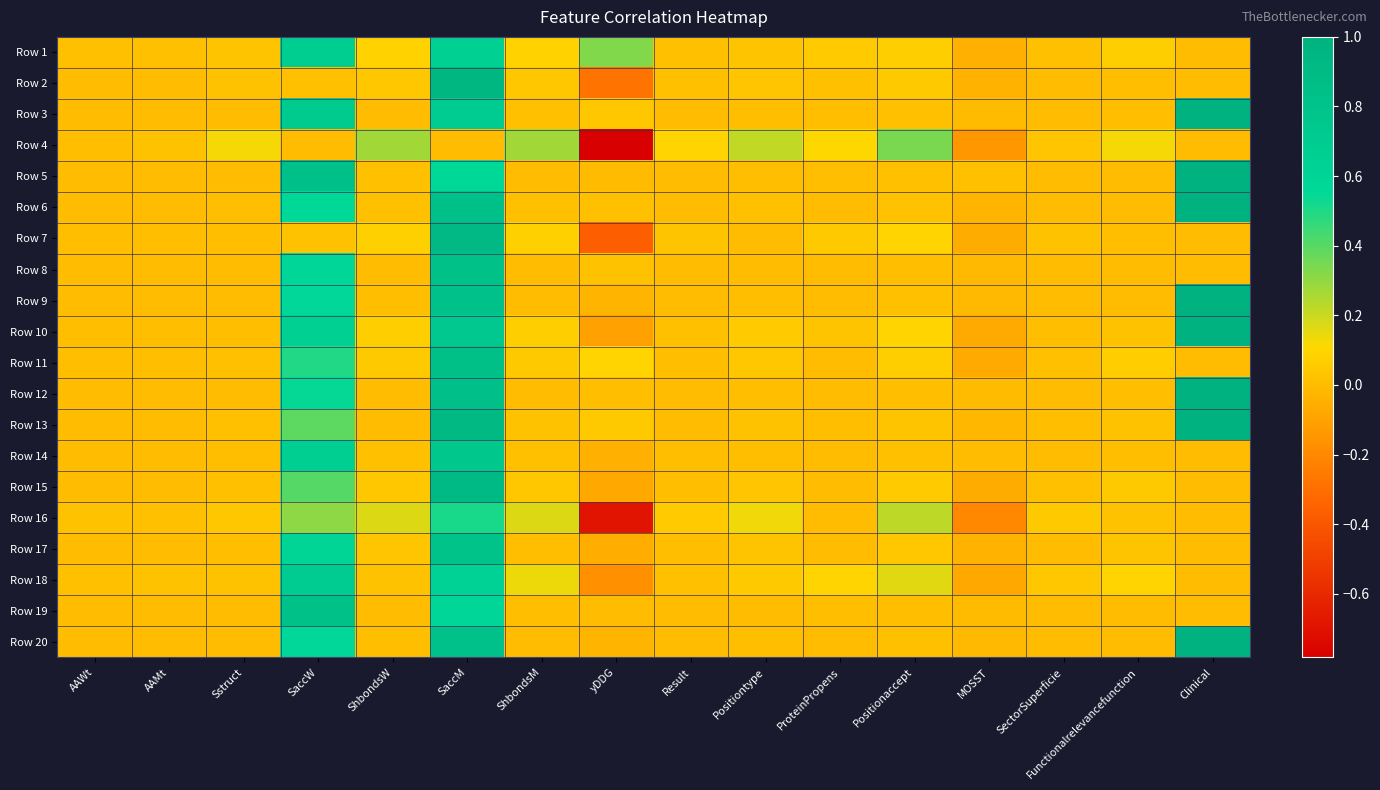

What is the maximum value shown in the chart?

1.0